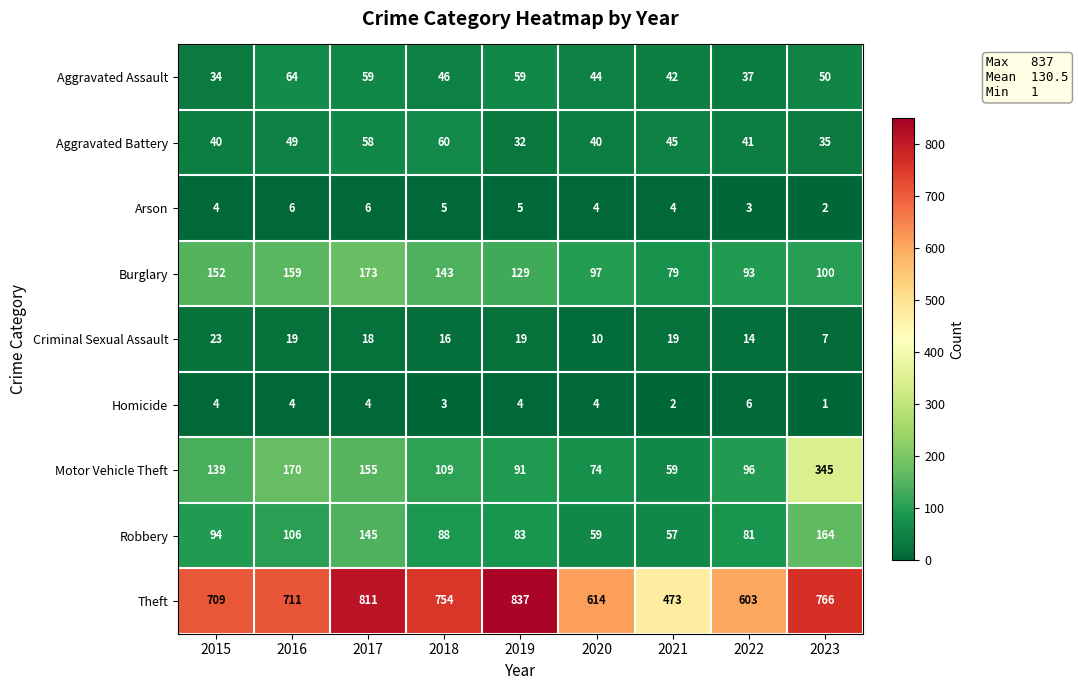

At how many categories does at least one series exceed 555?

8